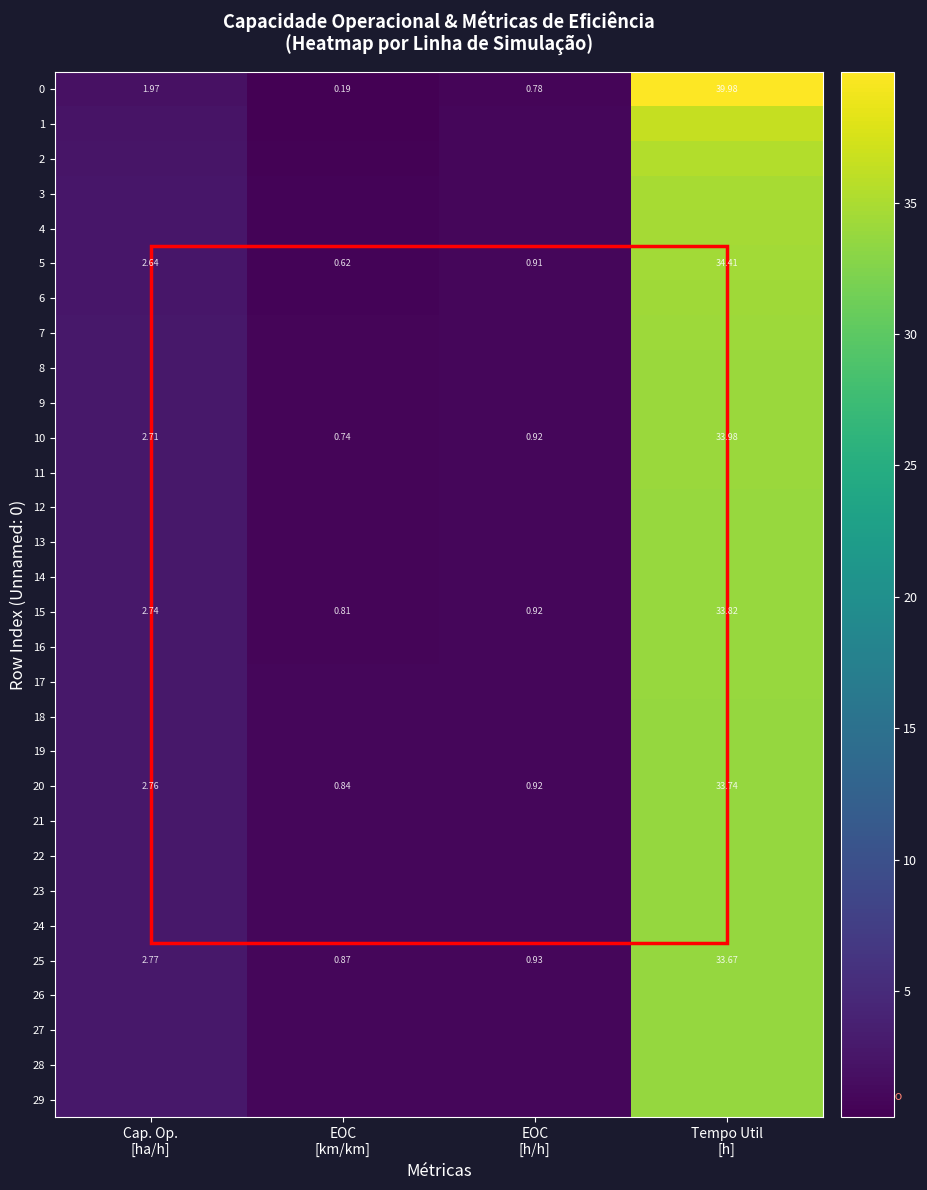

What is the sum of the 15 values at Tempo Util [h] and EOC [h/h]?

34.7